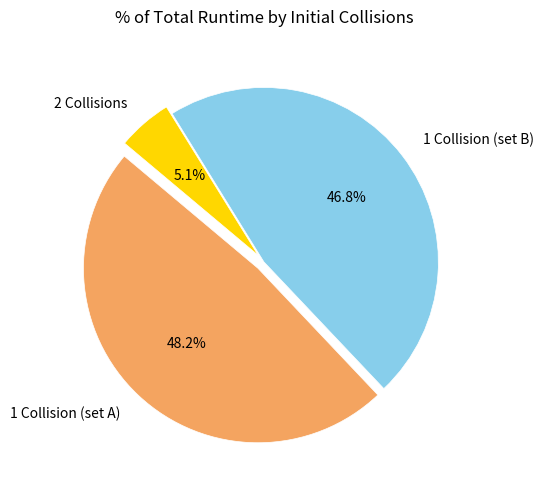

Combined, what portion of the pie is 1 Collision (set A) and 1 Collision (set B)?

94.9%